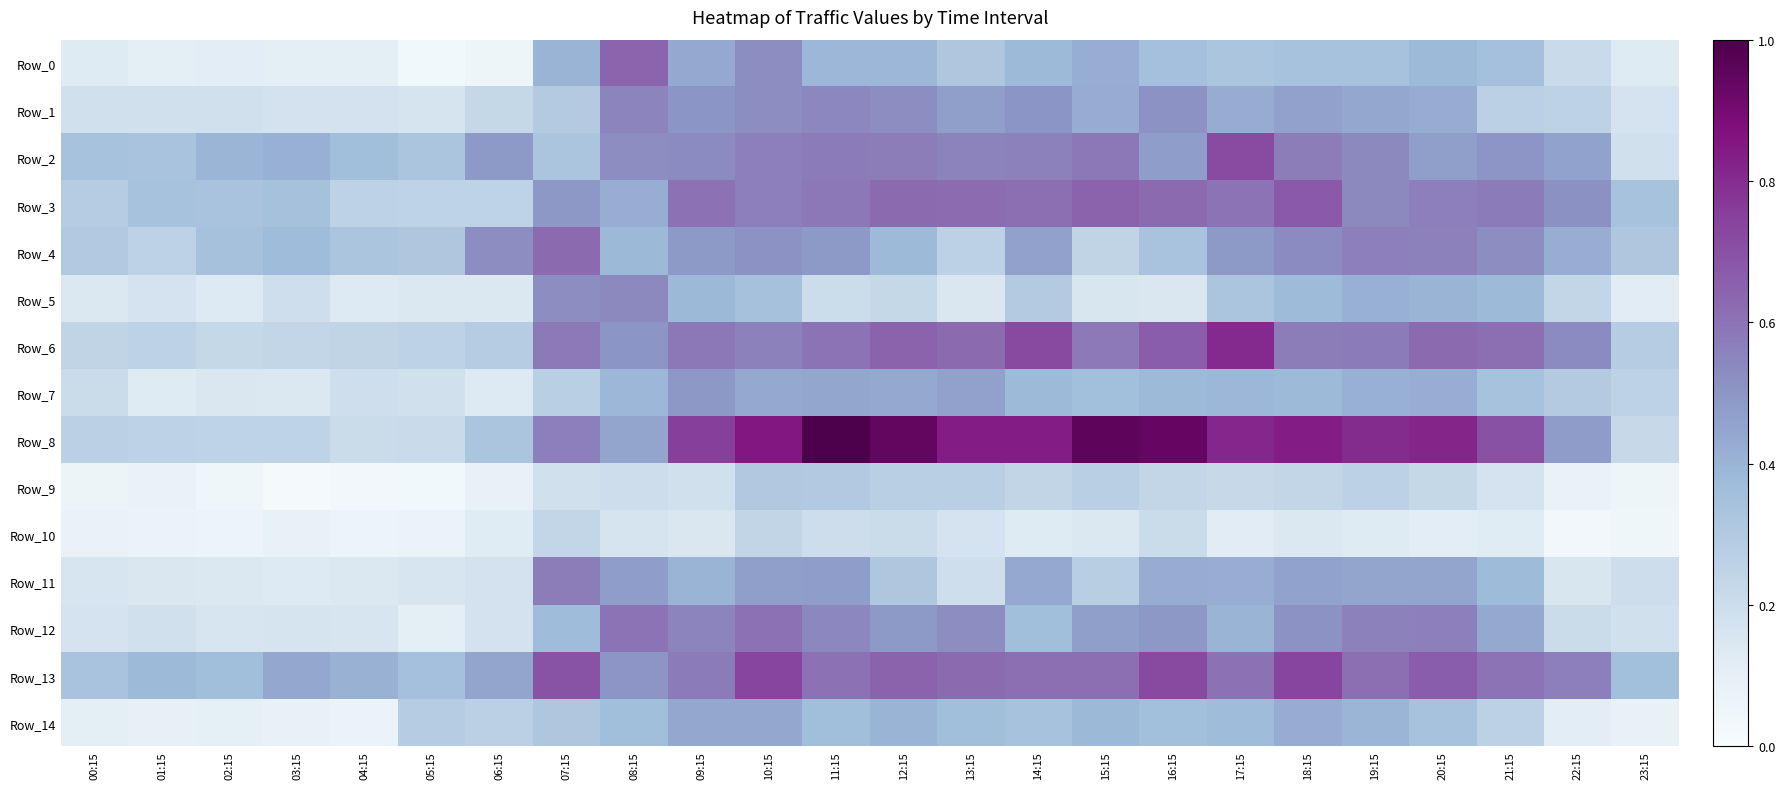

Reading left to right, extract all data points from this chart.

Row_0: 00:15=0.1	01:15=0.1	02:15=0.1	03:15=0.1	04:15=0.1	05:15=0.0	06:15=0.1	07:15=0.4	08:15=0.6	09:15=0.4	10:15=0.5	11:15=0.4	12:15=0.4	13:15=0.3	14:15=0.4	15:15=0.4	16:15=0.4	17:15=0.3	18:15=0.3	19:15=0.3	20:15=0.4	21:15=0.4	22:15=0.2	23:15=0.1
Row_1: 00:15=0.2	01:15=0.2	02:15=0.2	03:15=0.2	04:15=0.2	05:15=0.2	06:15=0.2	07:15=0.3	08:15=0.5	09:15=0.5	10:15=0.5	11:15=0.5	12:15=0.5	13:15=0.5	14:15=0.5	15:15=0.4	16:15=0.5	17:15=0.4	18:15=0.5	19:15=0.4	20:15=0.4	21:15=0.3	22:15=0.3	23:15=0.2
Row_2: 00:15=0.3	01:15=0.3	02:15=0.4	03:15=0.4	04:15=0.4	05:15=0.3	06:15=0.5	07:15=0.3	08:15=0.5	09:15=0.5	10:15=0.6	11:15=0.6	12:15=0.6	13:15=0.6	14:15=0.6	15:15=0.6	16:15=0.5	17:15=0.7	18:15=0.6	19:15=0.5	20:15=0.5	21:15=0.5	22:15=0.5	23:15=0.2
Row_3: 00:15=0.3	01:15=0.3	02:15=0.3	03:15=0.3	04:15=0.3	05:15=0.2	06:15=0.2	07:15=0.5	08:15=0.4	09:15=0.6	10:15=0.6	11:15=0.6	12:15=0.6	13:15=0.6	14:15=0.6	15:15=0.6	16:15=0.6	17:15=0.6	18:15=0.7	19:15=0.5	20:15=0.6	21:15=0.6	22:15=0.5	23:15=0.3
Row_4: 00:15=0.3	01:15=0.3	02:15=0.3	03:15=0.4	04:15=0.3	05:15=0.3	06:15=0.5	07:15=0.6	08:15=0.4	09:15=0.5	10:15=0.5	11:15=0.5	12:15=0.4	13:15=0.3	14:15=0.5	15:15=0.2	16:15=0.3	17:15=0.5	18:15=0.5	19:15=0.6	20:15=0.6	21:15=0.5	22:15=0.4	23:15=0.3
Row_5: 00:15=0.1	01:15=0.2	02:15=0.1	03:15=0.2	04:15=0.1	05:15=0.1	06:15=0.1	07:15=0.5	08:15=0.5	09:15=0.4	10:15=0.3	11:15=0.2	12:15=0.2	13:15=0.1	14:15=0.3	15:15=0.2	16:15=0.1	17:15=0.3	18:15=0.4	19:15=0.4	20:15=0.4	21:15=0.4	22:15=0.2	23:15=0.1
Row_6: 00:15=0.2	01:15=0.3	02:15=0.2	03:15=0.2	04:15=0.2	05:15=0.3	06:15=0.3	07:15=0.6	08:15=0.5	09:15=0.6	10:15=0.6	11:15=0.6	12:15=0.6	13:15=0.6	14:15=0.7	15:15=0.6	16:15=0.7	17:15=0.8	18:15=0.6	19:15=0.6	20:15=0.6	21:15=0.6	22:15=0.5	23:15=0.3
Row_7: 00:15=0.2	01:15=0.1	02:15=0.1	03:15=0.1	04:15=0.2	05:15=0.2	06:15=0.1	07:15=0.3	08:15=0.4	09:15=0.5	10:15=0.4	11:15=0.4	12:15=0.4	13:15=0.5	14:15=0.4	15:15=0.4	16:15=0.4	17:15=0.4	18:15=0.4	19:15=0.4	20:15=0.4	21:15=0.3	22:15=0.3	23:15=0.3
Row_8: 00:15=0.3	01:15=0.3	02:15=0.2	03:15=0.2	04:15=0.2	05:15=0.2	06:15=0.3	07:15=0.6	08:15=0.5	09:15=0.8	10:15=0.9	11:15=1.0	12:15=0.9	13:15=0.8	14:15=0.8	15:15=1.0	16:15=0.9	17:15=0.8	18:15=0.8	19:15=0.8	20:15=0.8	21:15=0.7	22:15=0.5	23:15=0.2
Row_9: 00:15=0.1	01:15=0.1	02:15=0.0	03:15=0.0	04:15=0.0	05:15=0.0	06:15=0.1	07:15=0.2	08:15=0.2	09:15=0.2	10:15=0.3	11:15=0.3	12:15=0.3	13:15=0.3	14:15=0.2	15:15=0.3	16:15=0.2	17:15=0.2	18:15=0.2	19:15=0.3	20:15=0.2	21:15=0.2	22:15=0.1	23:15=0.1
Row_10: 00:15=0.1	01:15=0.1	02:15=0.1	03:15=0.1	04:15=0.1	05:15=0.1	06:15=0.1	07:15=0.2	08:15=0.2	09:15=0.1	10:15=0.2	11:15=0.2	12:15=0.2	13:15=0.2	14:15=0.1	15:15=0.1	16:15=0.2	17:15=0.1	18:15=0.1	19:15=0.1	20:15=0.1	21:15=0.1	22:15=0.0	23:15=0.0
Row_11: 00:15=0.2	01:15=0.1	02:15=0.1	03:15=0.1	04:15=0.1	05:15=0.2	06:15=0.2	07:15=0.6	08:15=0.5	09:15=0.4	10:15=0.5	11:15=0.5	12:15=0.3	13:15=0.2	14:15=0.4	15:15=0.3	16:15=0.4	17:15=0.4	18:15=0.5	19:15=0.5	20:15=0.5	21:15=0.4	22:15=0.2	23:15=0.2
Row_12: 00:15=0.2	01:15=0.2	02:15=0.2	03:15=0.2	04:15=0.2	05:15=0.1	06:15=0.2	07:15=0.4	08:15=0.6	09:15=0.5	10:15=0.6	11:15=0.5	12:15=0.5	13:15=0.5	14:15=0.4	15:15=0.5	16:15=0.5	17:15=0.4	18:15=0.5	19:15=0.6	20:15=0.6	21:15=0.4	22:15=0.2	23:15=0.2
Row_13: 00:15=0.3	01:15=0.4	02:15=0.4	03:15=0.4	04:15=0.4	05:15=0.4	06:15=0.5	07:15=0.7	08:15=0.5	09:15=0.6	10:15=0.7	11:15=0.6	12:15=0.6	13:15=0.6	14:15=0.6	15:15=0.6	16:15=0.7	17:15=0.6	18:15=0.7	19:15=0.6	20:15=0.7	21:15=0.6	22:15=0.6	23:15=0.4
Row_14: 00:15=0.1	01:15=0.1	02:15=0.1	03:15=0.1	04:15=0.1	05:15=0.3	06:15=0.3	07:15=0.3	08:15=0.4	09:15=0.4	10:15=0.4	11:15=0.4	12:15=0.4	13:15=0.4	14:15=0.3	15:15=0.4	16:15=0.4	17:15=0.4	18:15=0.4	19:15=0.4	20:15=0.3	21:15=0.3	22:15=0.1	23:15=0.1